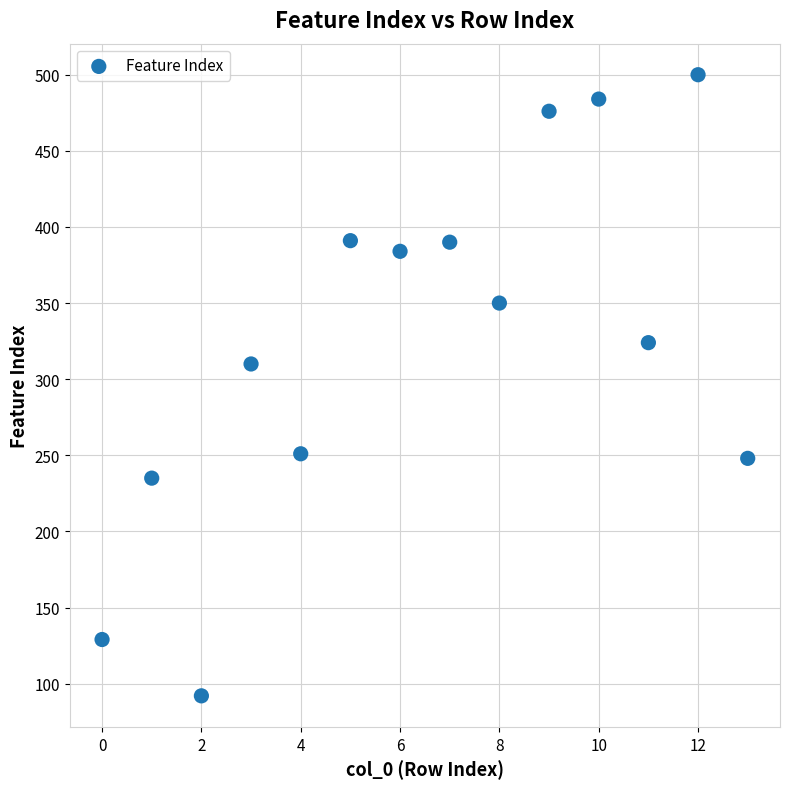

What is the range of Y values (max minus min)?

408